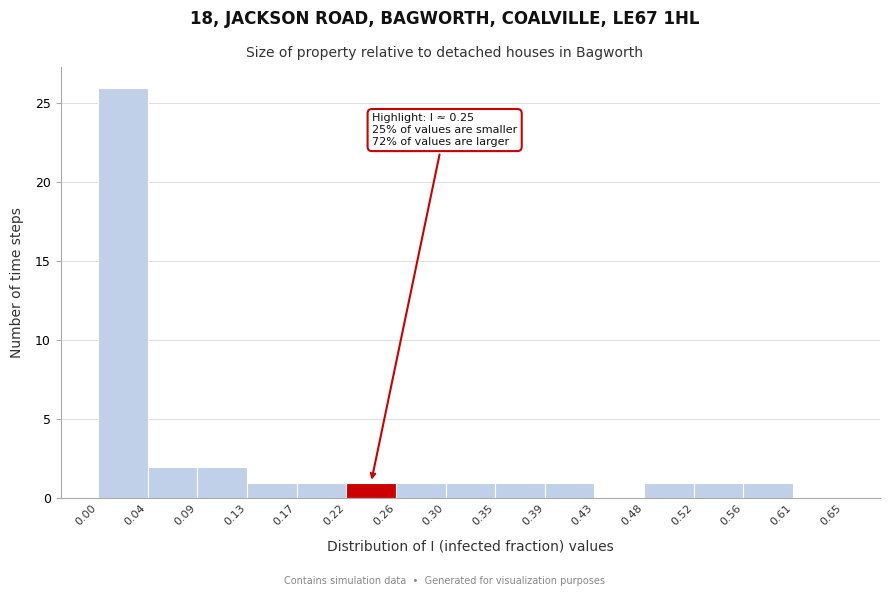

Over which range of the x-axis is the bar tallest?

0.00 to 0.04